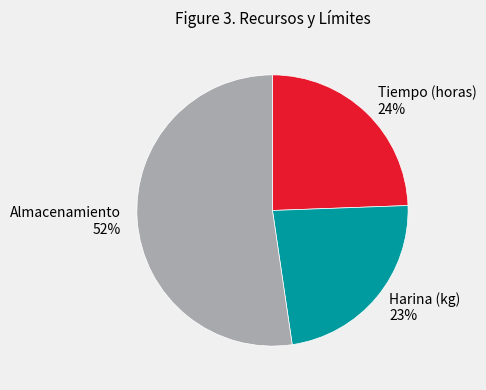

Combined, do Almacenamiento and Harina (kg) account for over 50%?

Yes